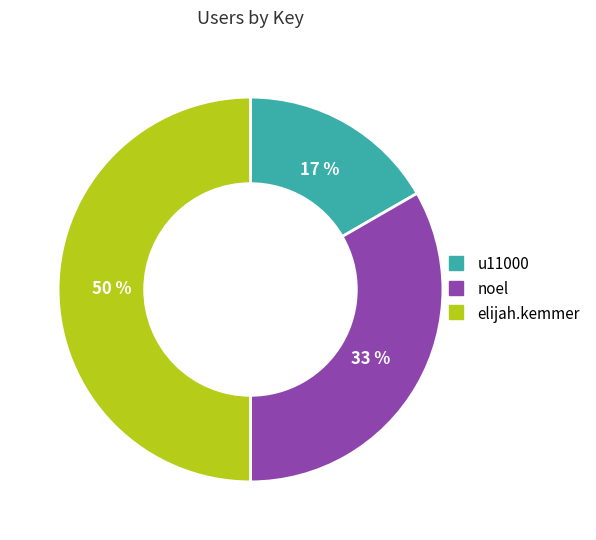

Does u11000 account for over 50% of the chart?

No